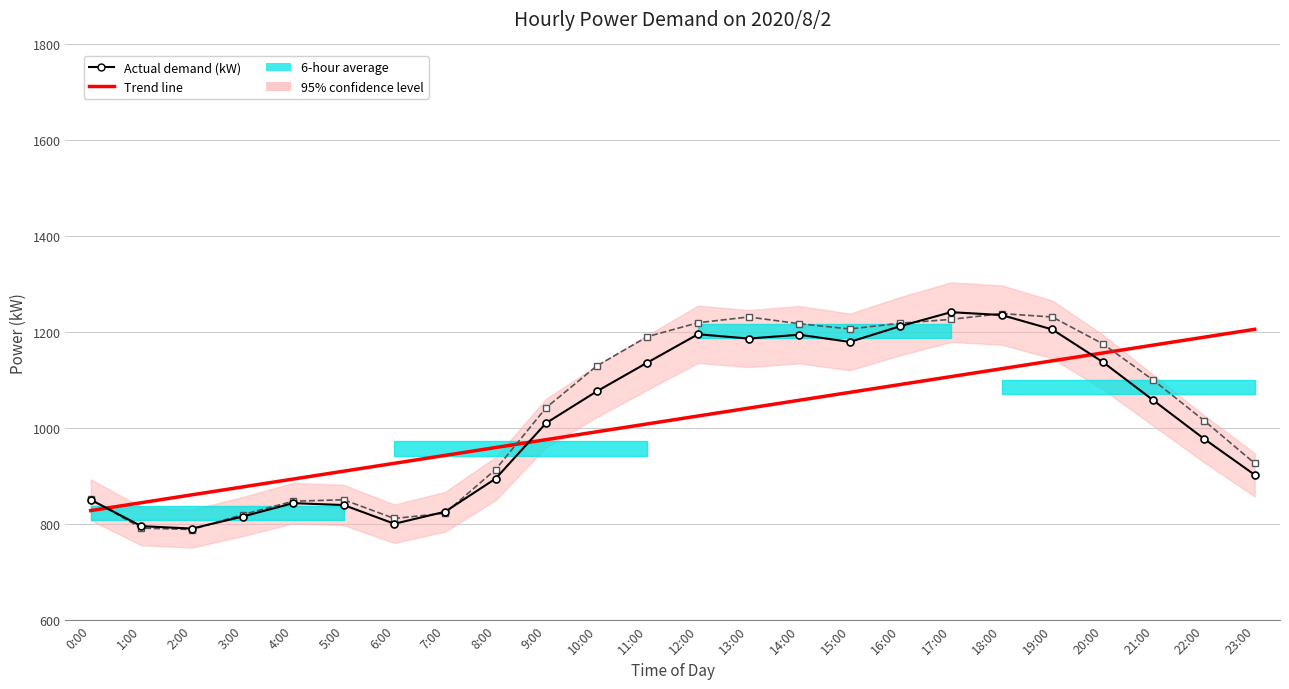

After their last crossing, which series has the higher values: Actual demand (kW) or Trend line?

Trend line